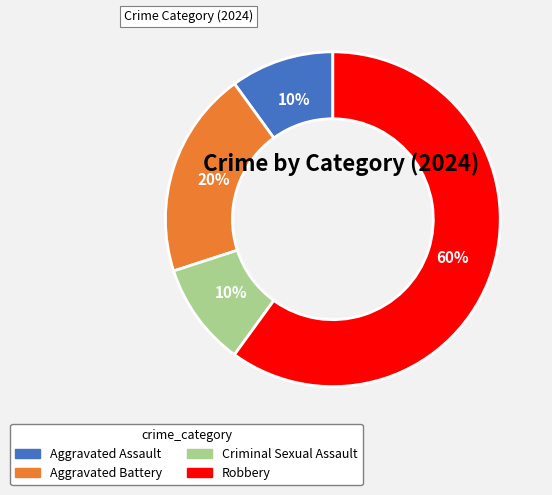

How many segments does this pie chart have?

4